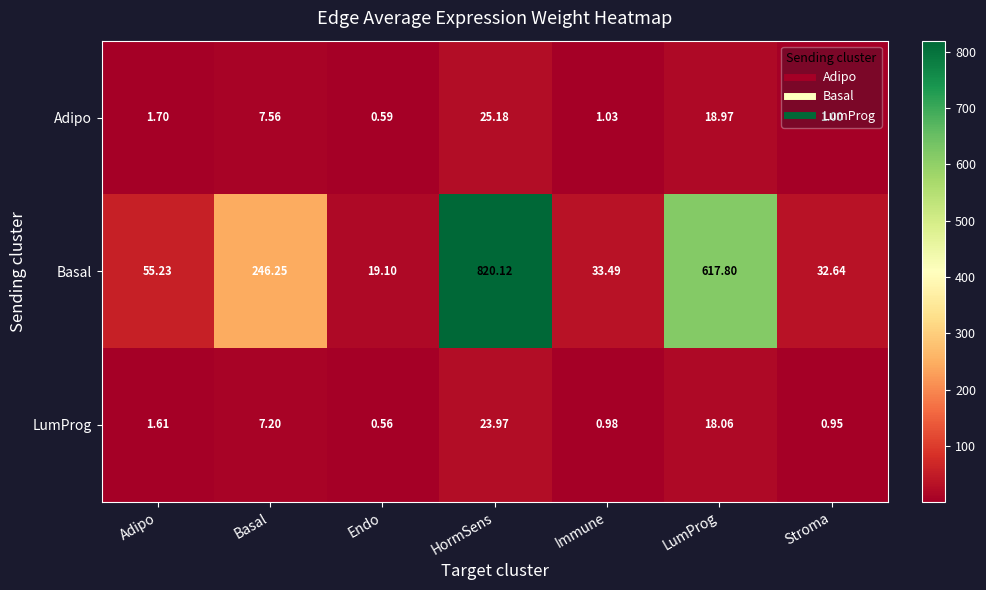

What is the maximum value shown in the chart?

820.1